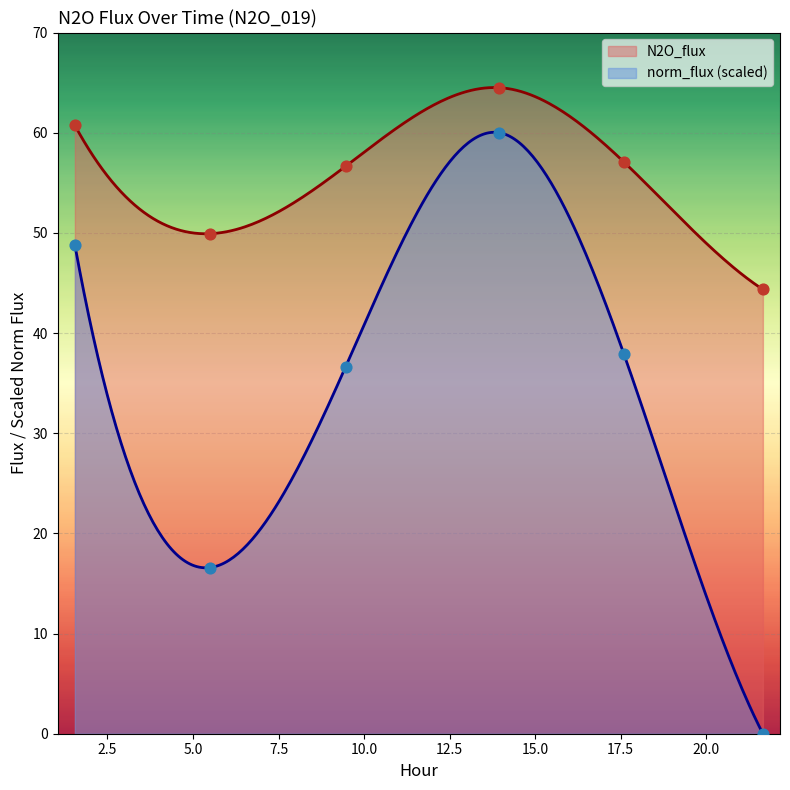

Is the value of norm_flux at 21.654 greater than the value of N2O_flux at 5.505?

No